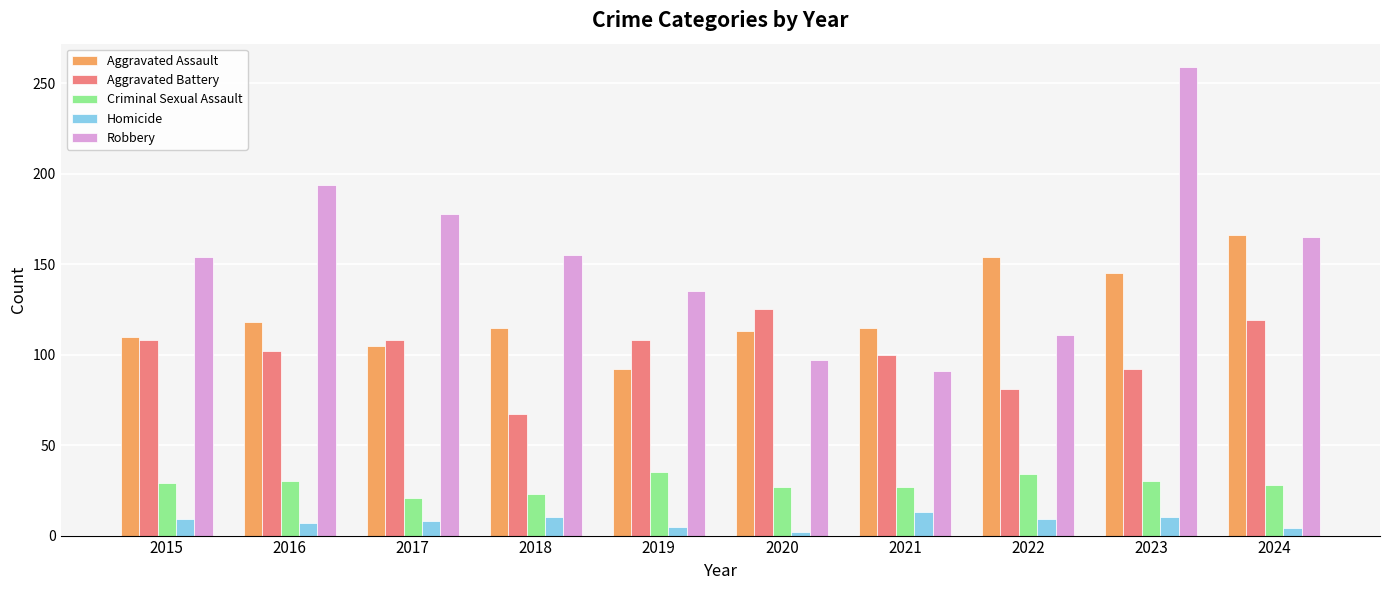

What are all the series names shown in the legend?

Aggravated Assault, Aggravated Battery, Criminal Sexual Assault, Homicide, Robbery